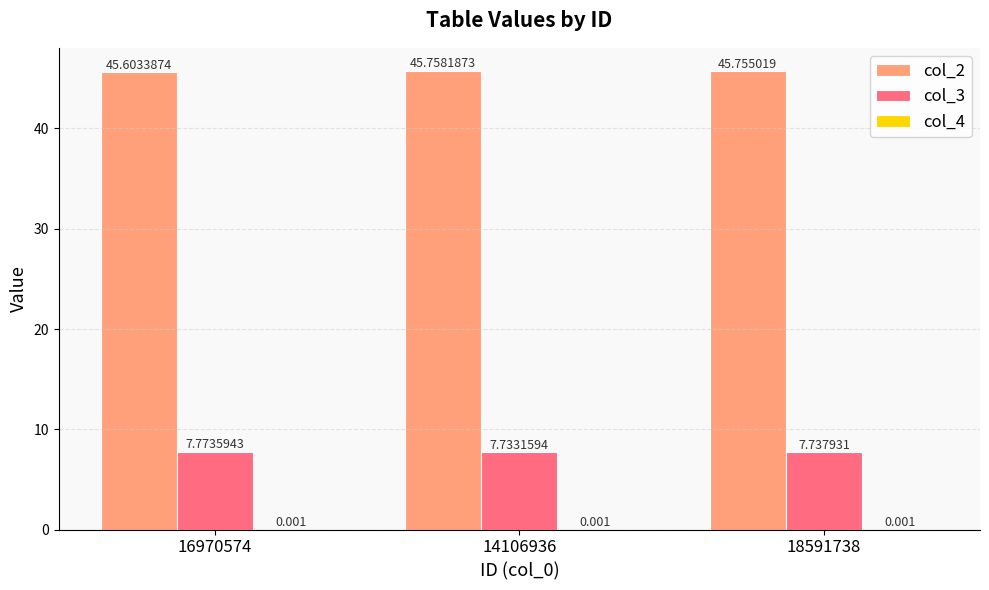

The col_2 series shows 67.6 at 18591738. True or false?

False